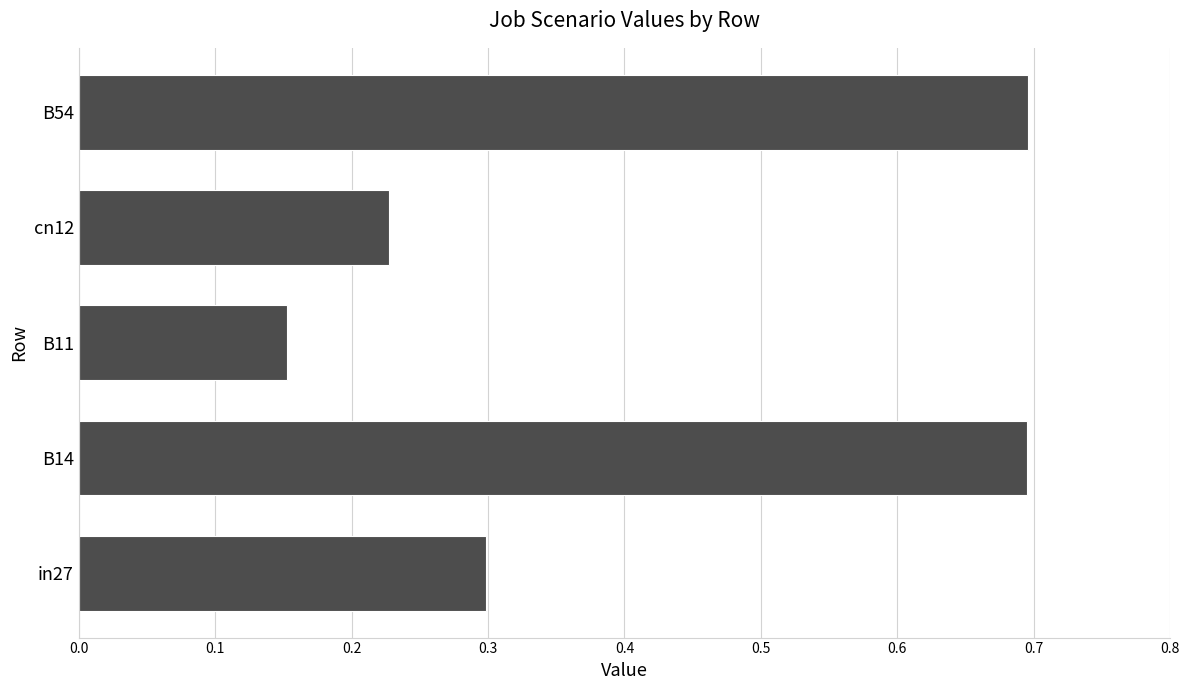

True or false: the data shows 0.7 at B54.

True